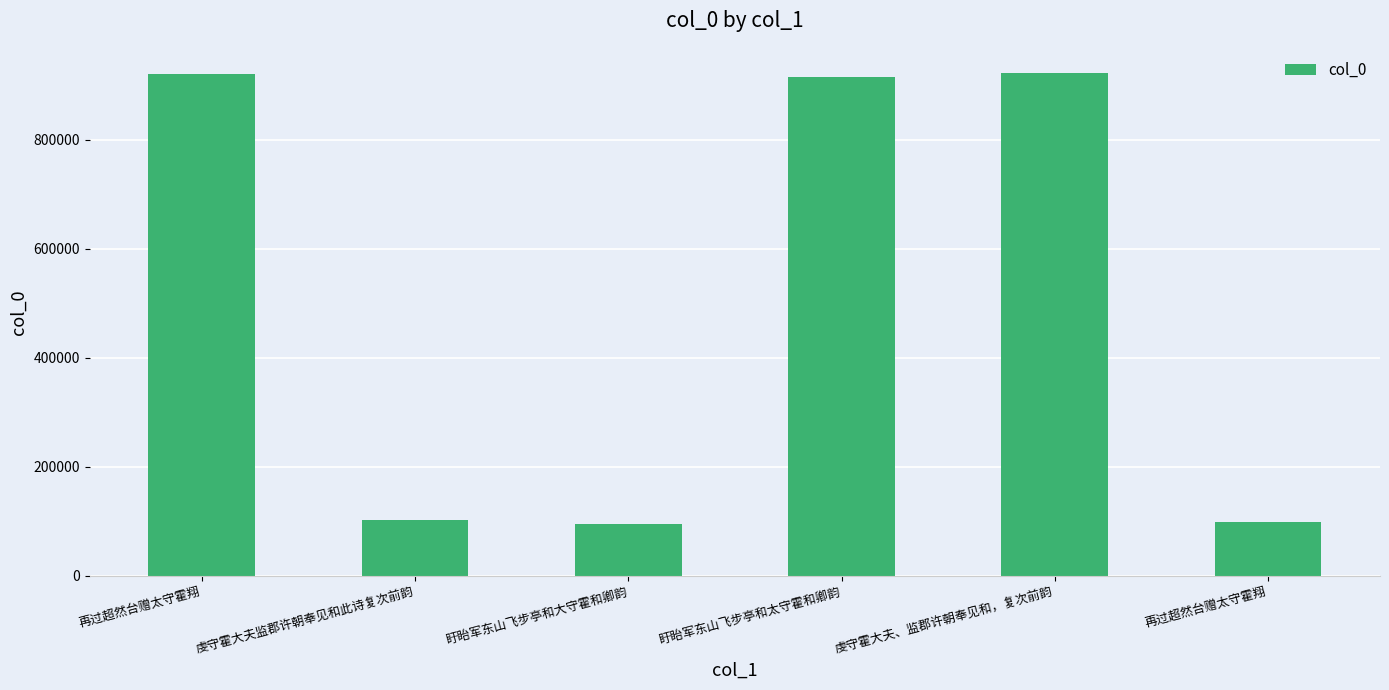

Are the bars horizontal?

No